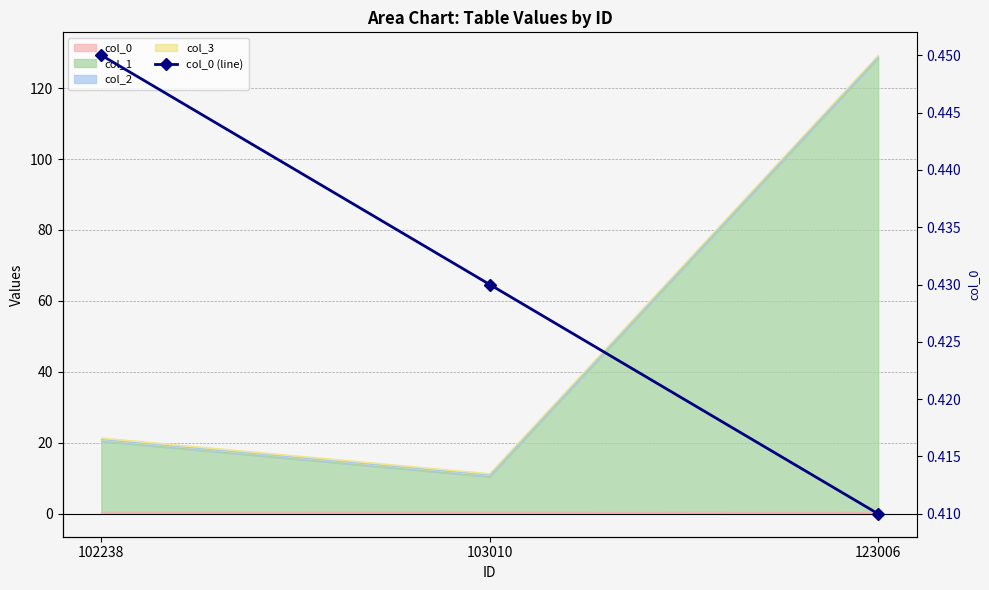

What is the sum of all values?

1.3